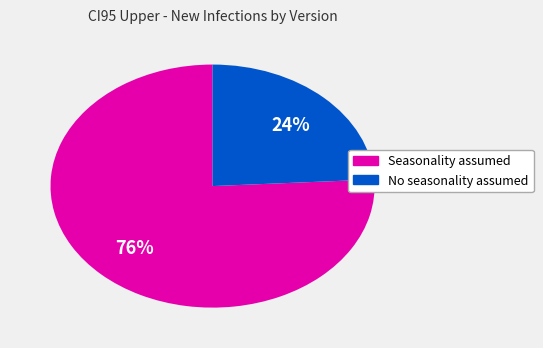

To the nearest percent, what is the average slice percentage?

50%